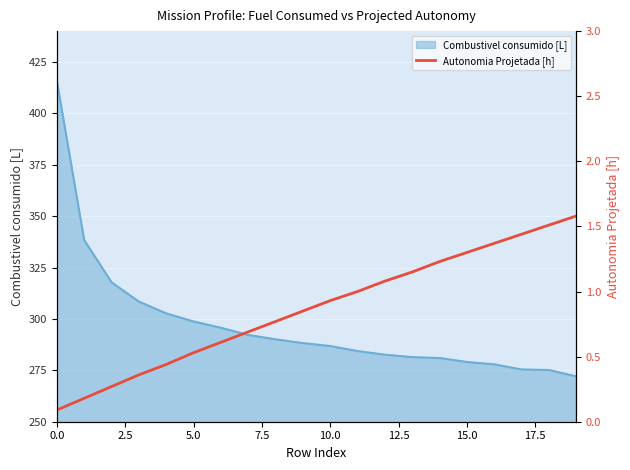

How many data points does each series have?

20